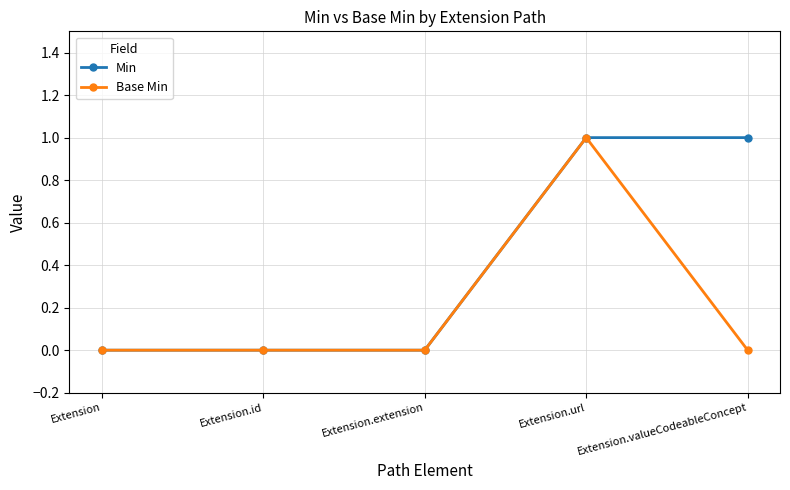

What is the sum of all Base Min values?

1